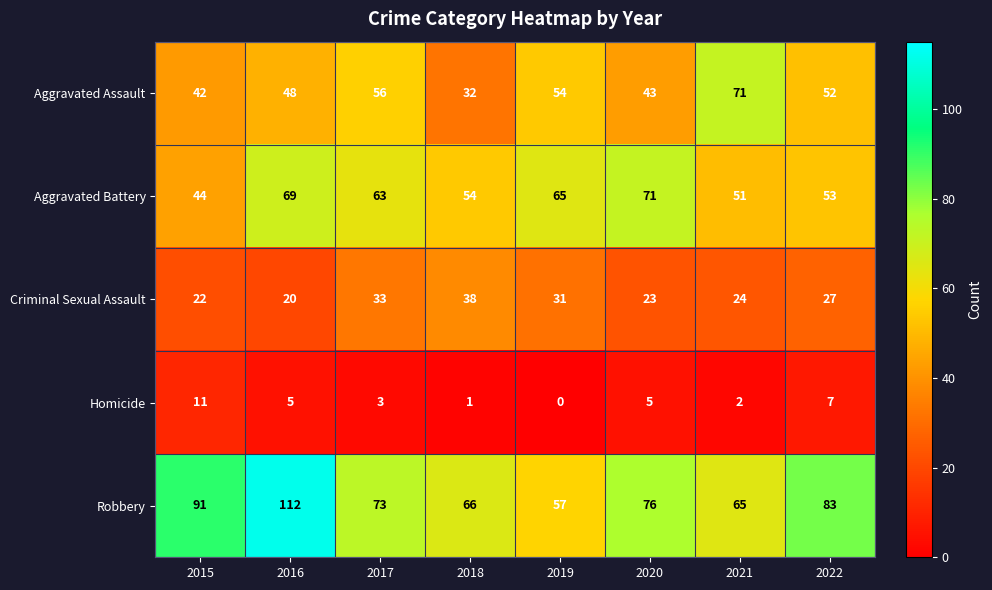

What is the maximum value for Homicide?

11